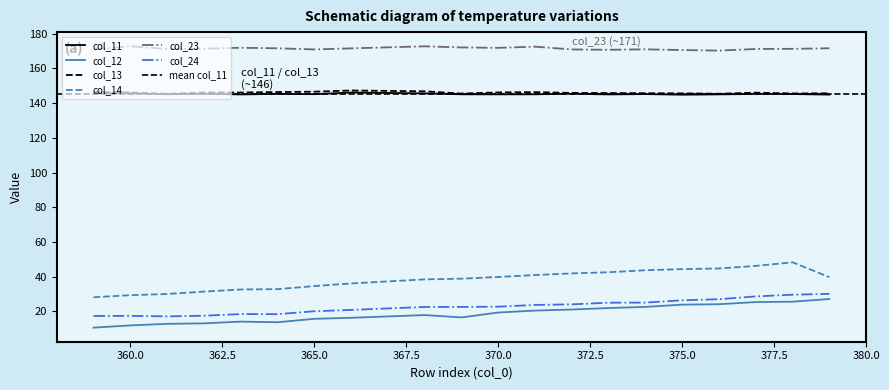

True or false: col_13 and col_12 intersect in this chart.

False